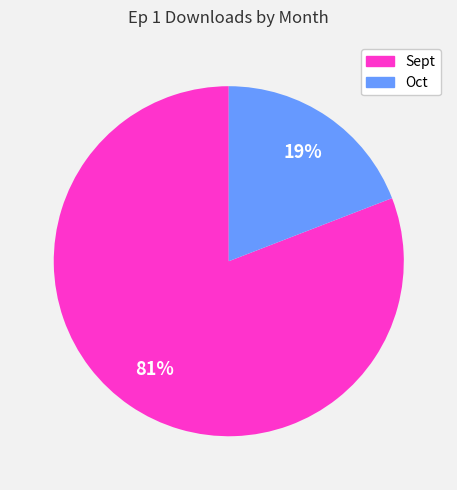

The Sept slice represents 66% of the pie. True or false?

False